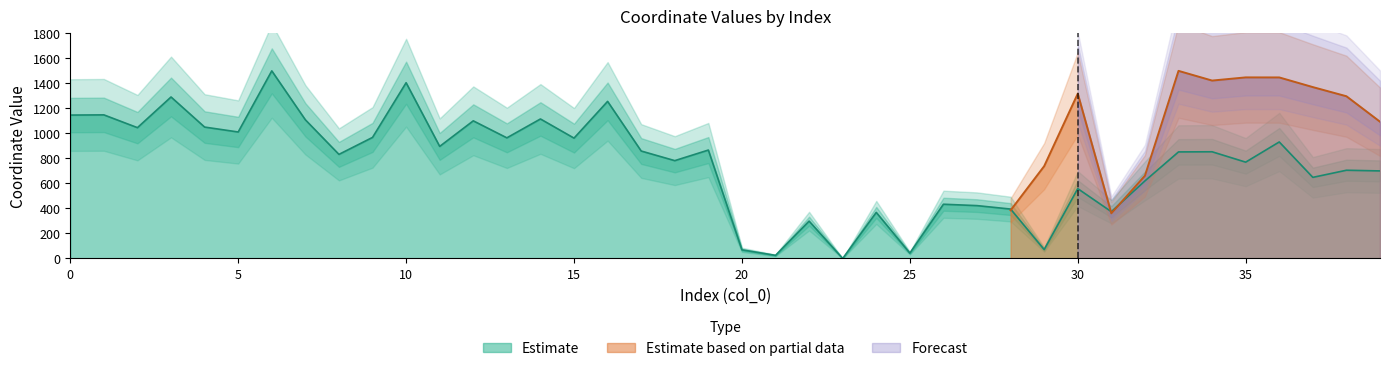

Does the chart display data point markers on the line(s)?

No